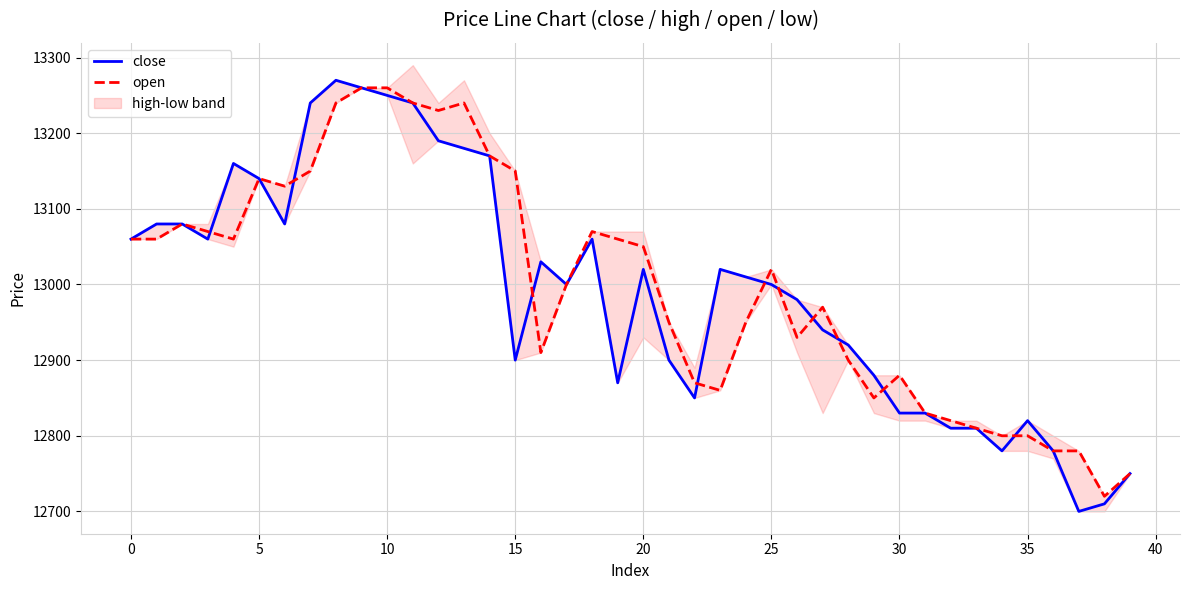

The value of open at 35 is 4771. True or false?

False